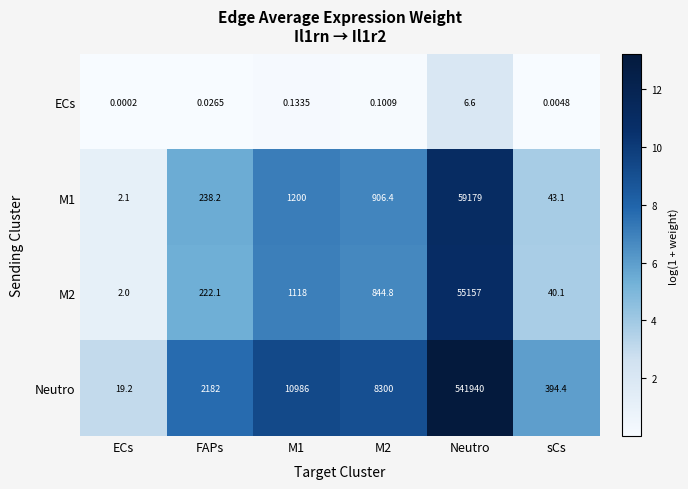

Which series has the largest total across all categories?

Neutro